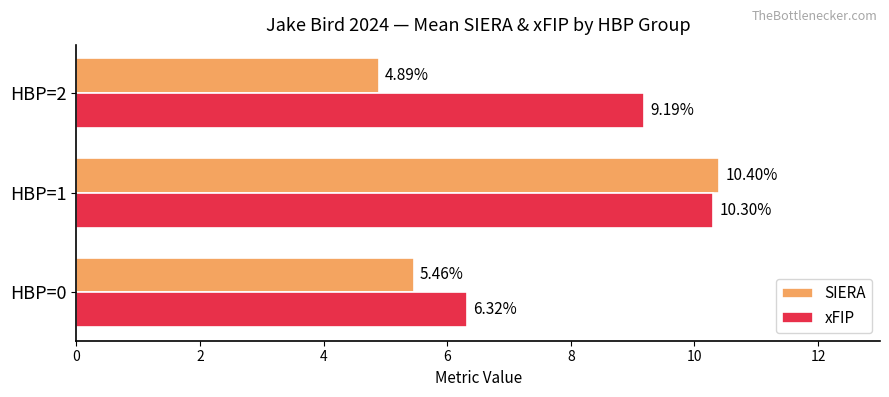

What is the difference between the highest and lowest values at HBP=0?

0.9